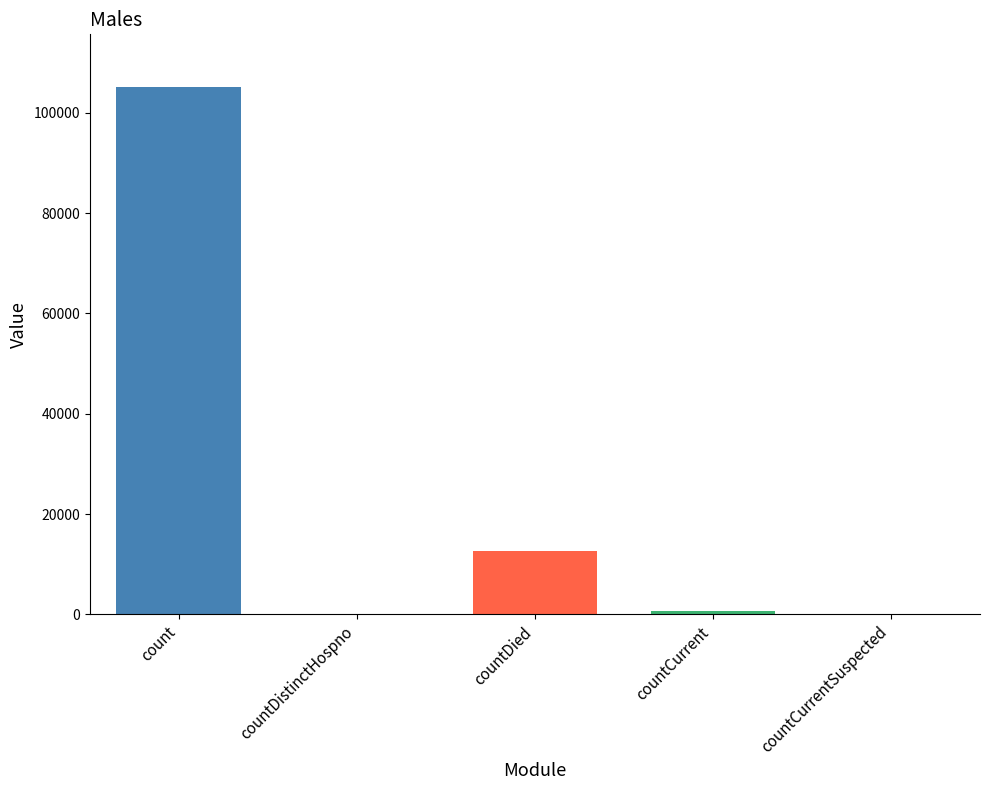

What is the greatest value displayed?

105109